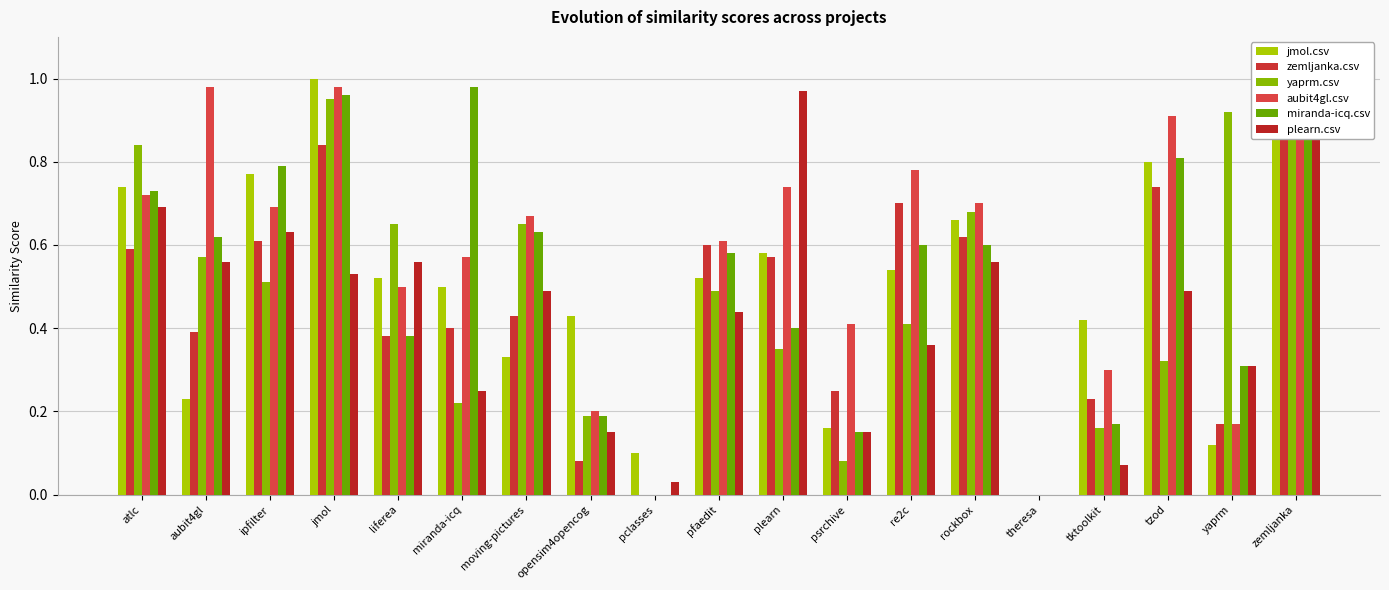

What position from the left is yaprm?

18